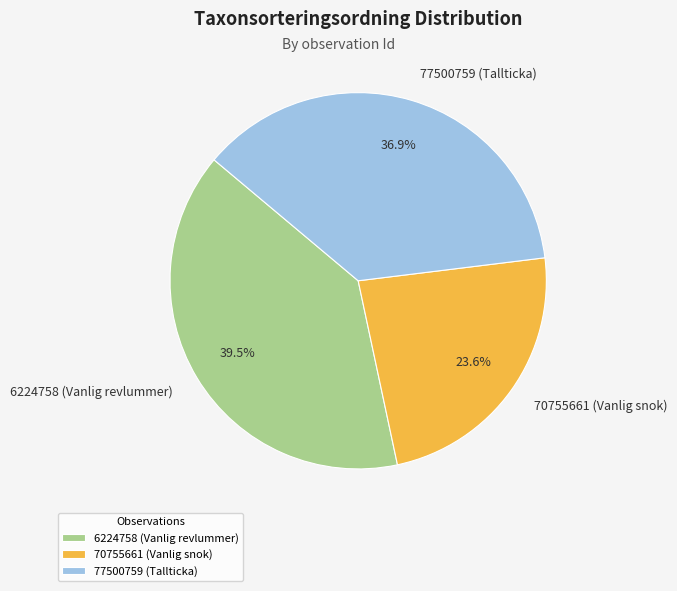

What is the smallest slice in the pie chart?

70755661 (Vanlig snok)